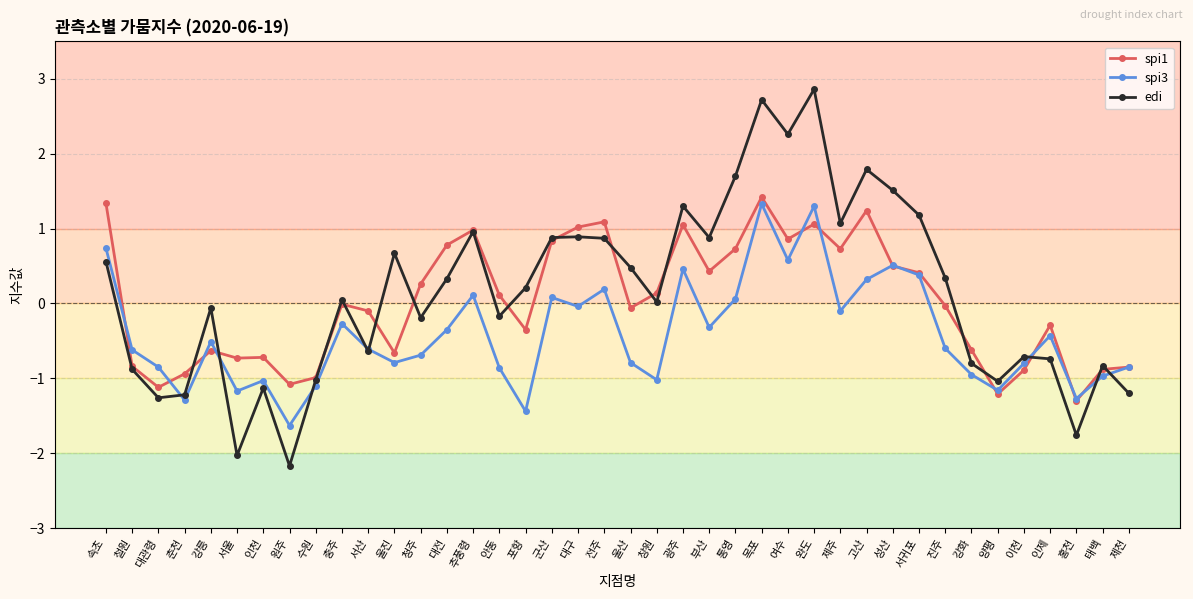

Which series has the widest spread of values?

edi